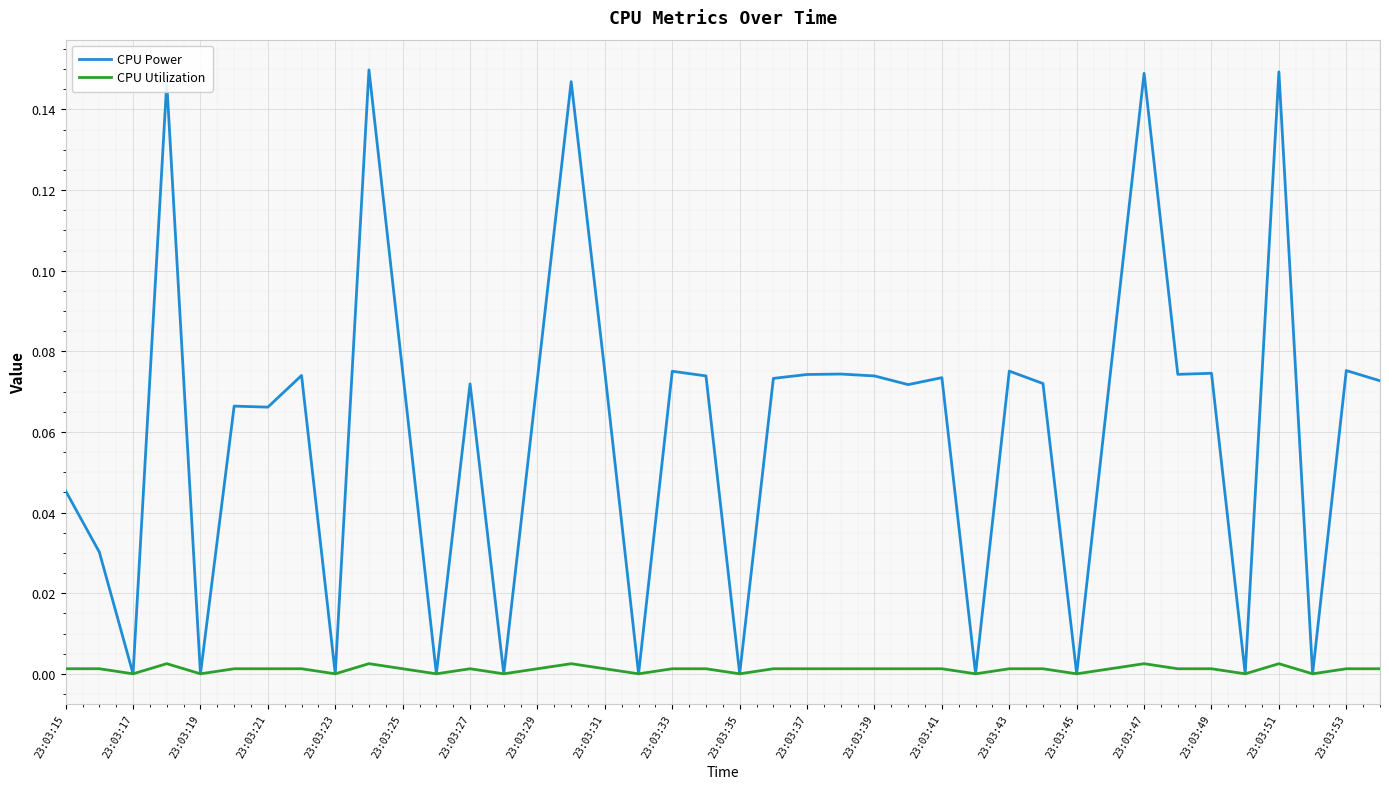

Which series has the widest spread of values?

CPU Power